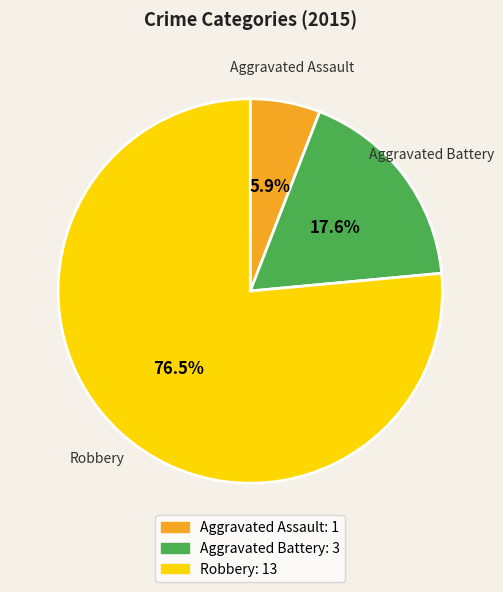

To the nearest percent, what is the difference between the largest and smallest slice percentages?

71%